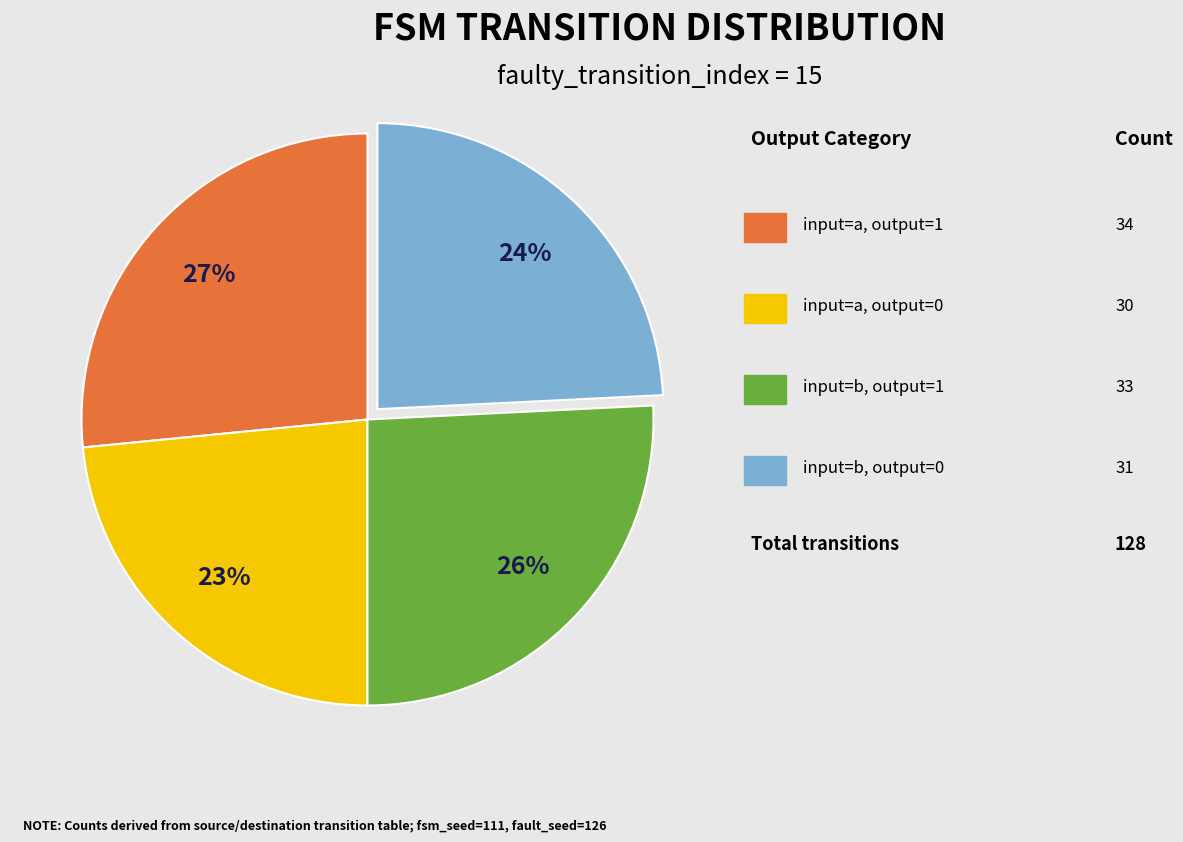

Is there a majority slice in this chart?

No